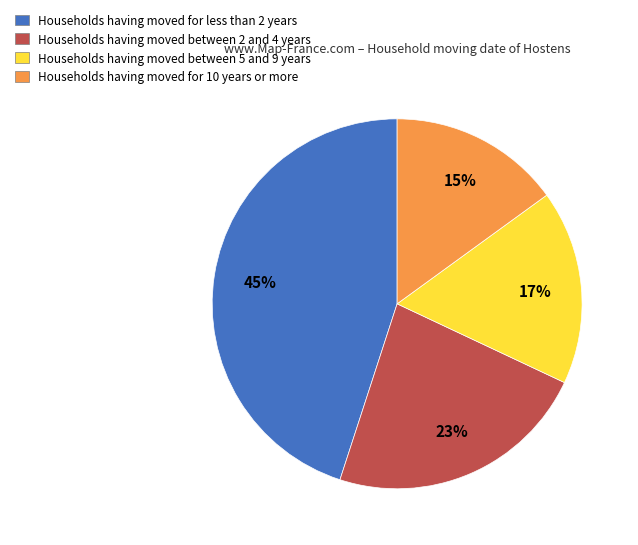

Which category has the biggest portion of the pie?

Households having moved for less than 2 years